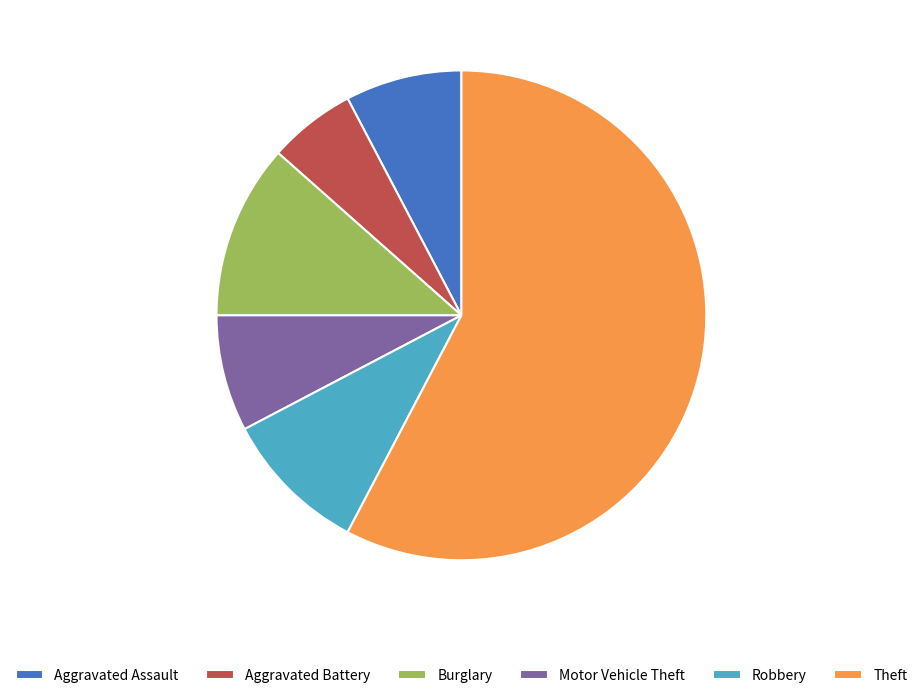

Which has a higher value, Burglary or Motor Vehicle Theft?

Burglary